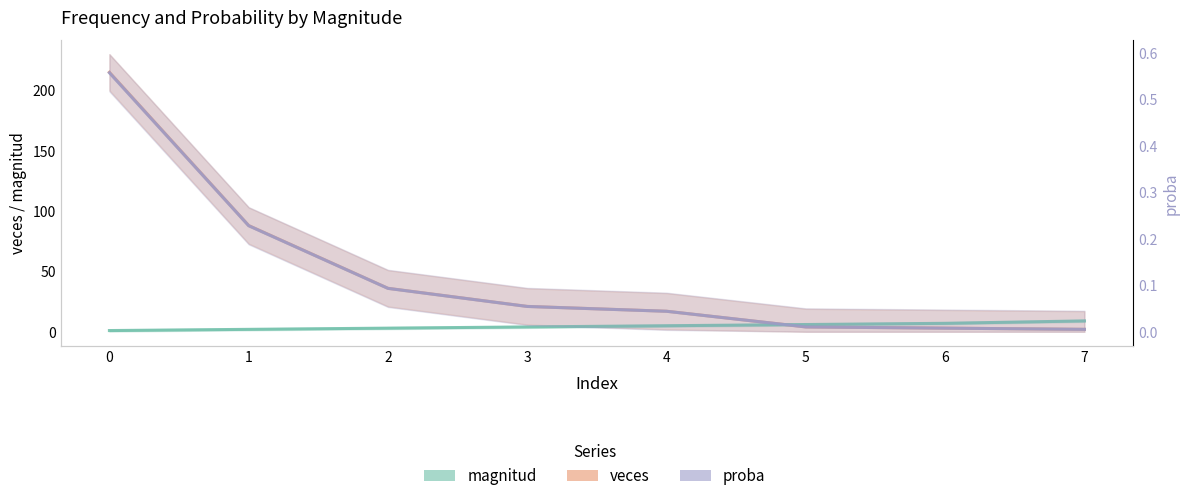

True or false: veces and proba intersect in this chart.

False